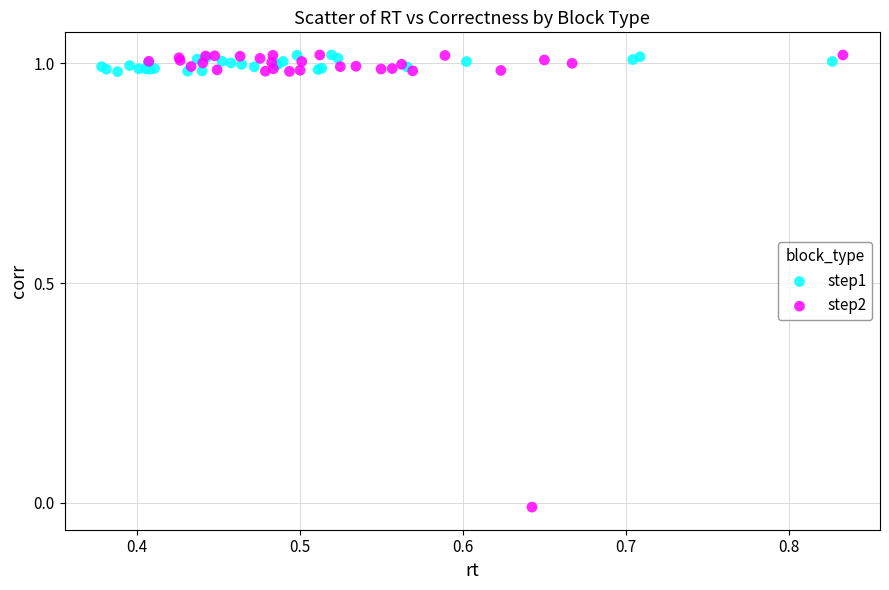

Which series has the largest Y range (max minus min)?

step2